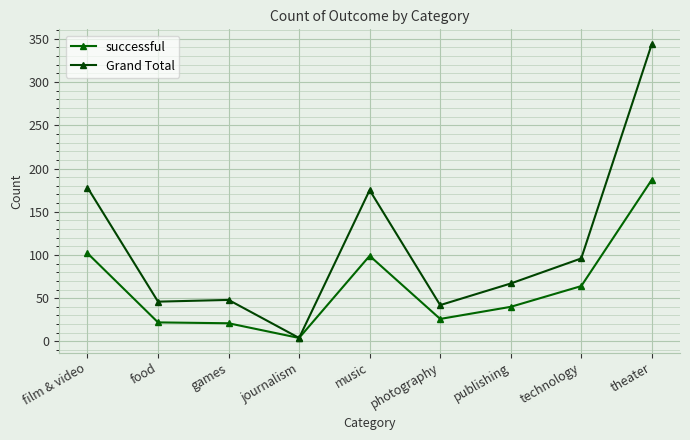

The successful series shows 99 at music. True or false?

True